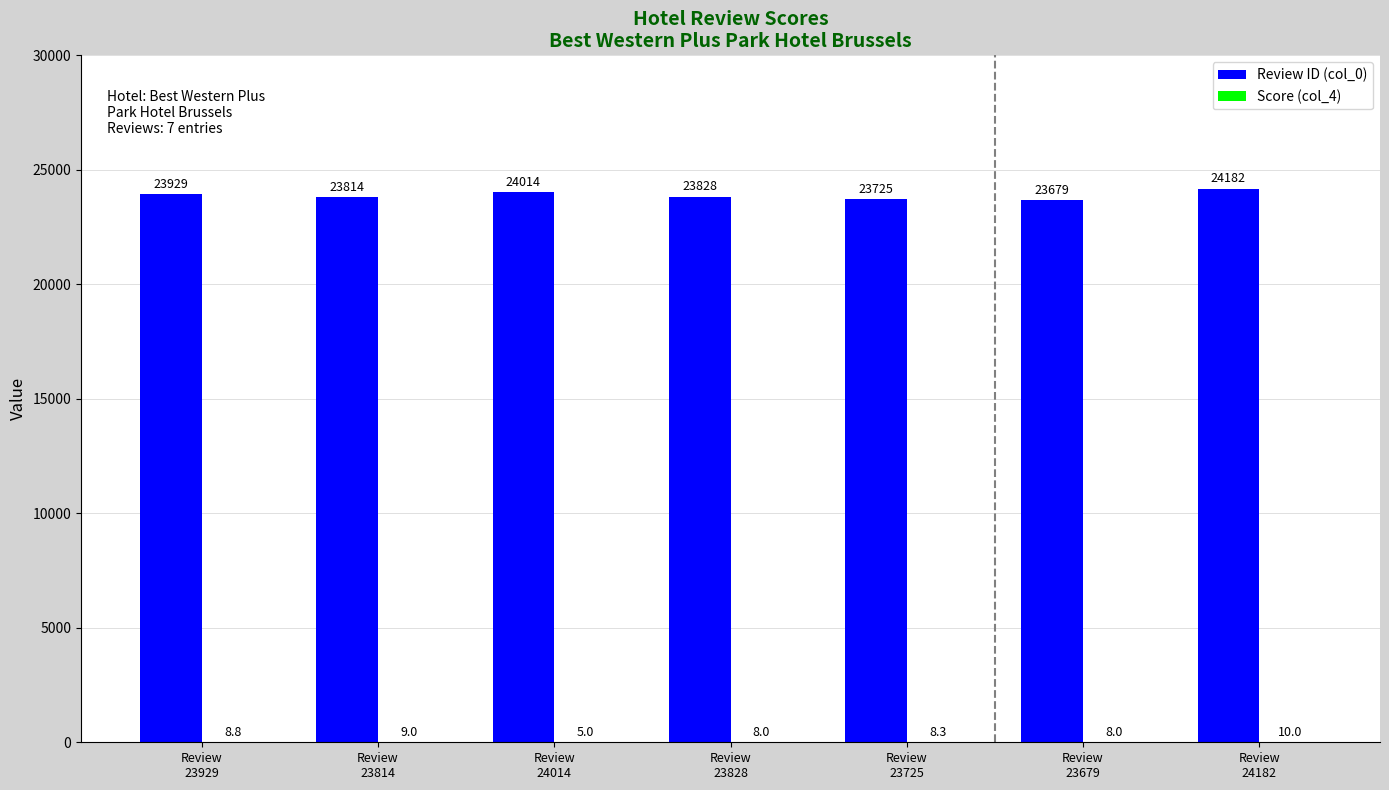

What is the maximum value for Review ID (col_0)?

24182.0